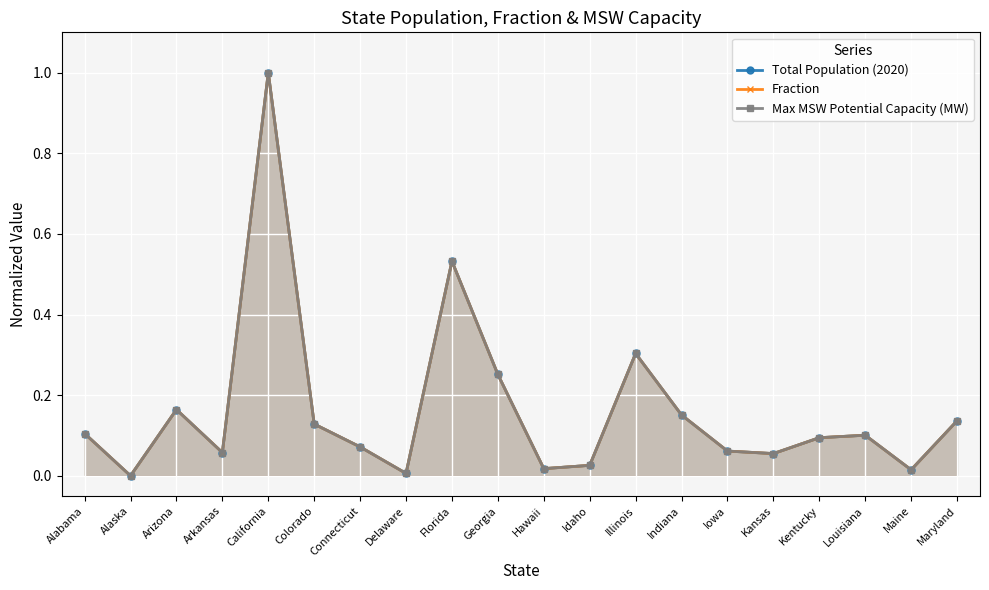

What is the label of the 1st point from the right?

Maryland